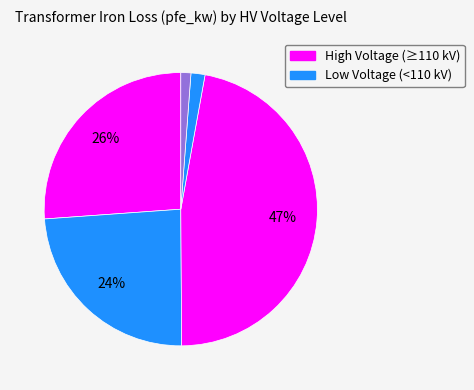

How many segments does this pie chart have?

5